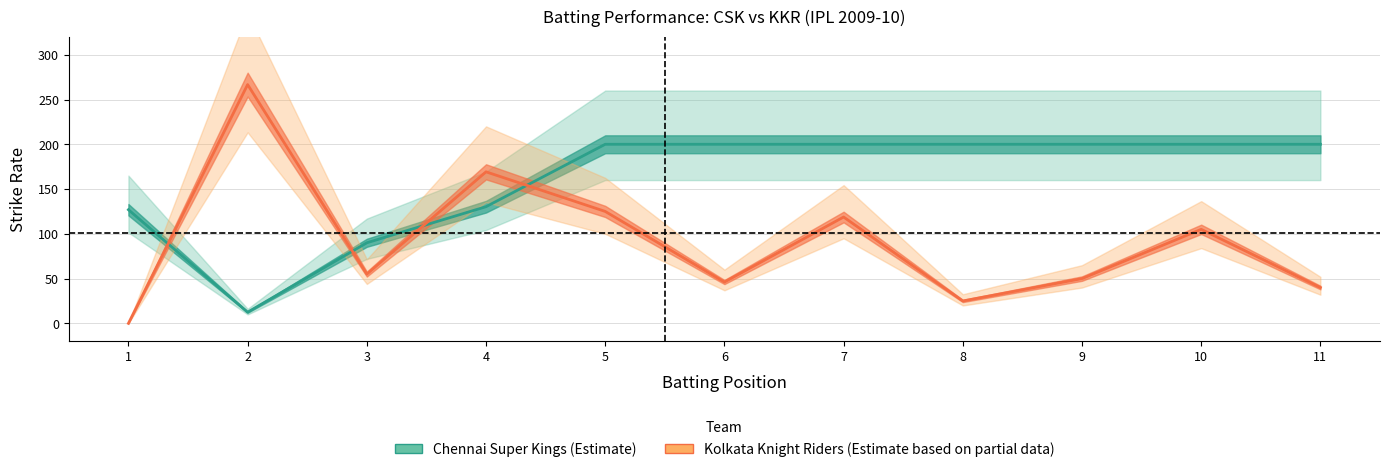

At which label is Kolkata Knight Riders (Estimate based on partial data) closest to 133?

5